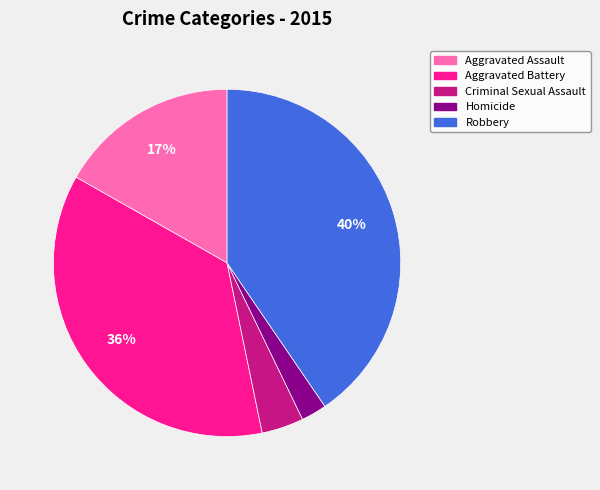

Is it true that Robbery is 35% of the pie?

False